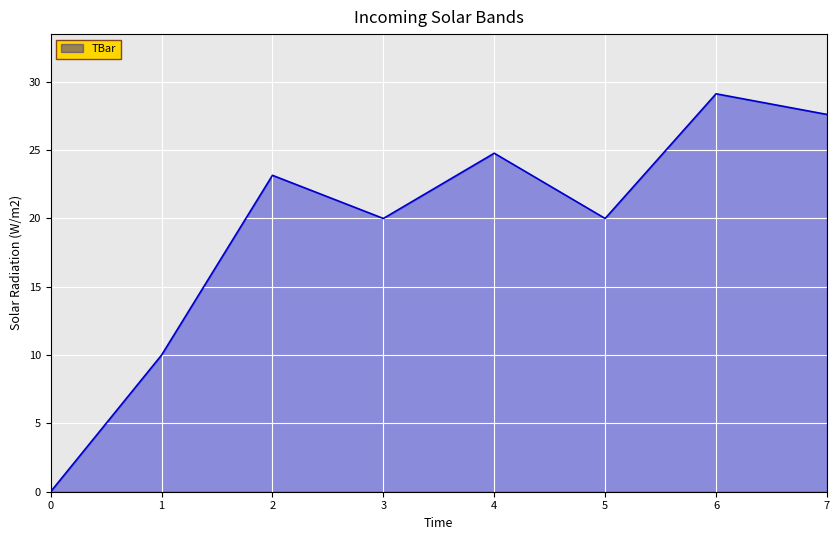

At which category does the data reach its first local valley?

3